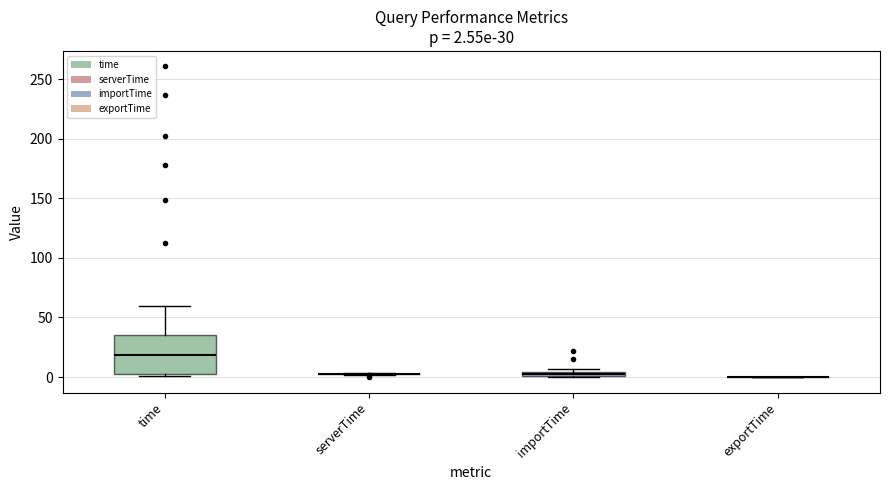

Comparing the boxes themselves (not the whiskers), which one is the tallest?

time